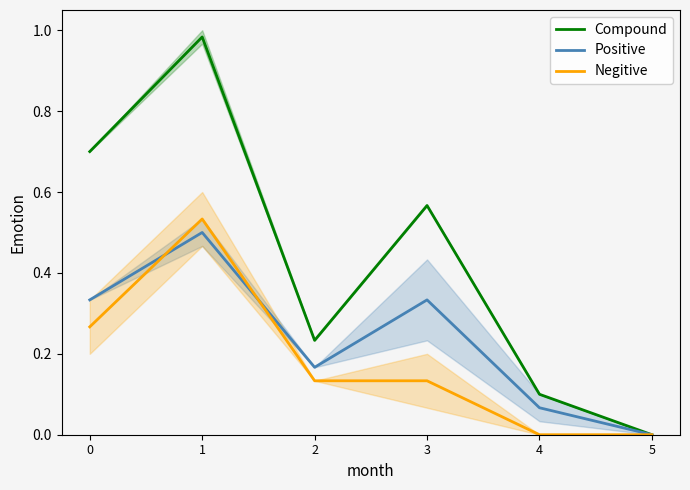

In Compound, how many points are higher than both neighbors (excluding endpoints)?

2